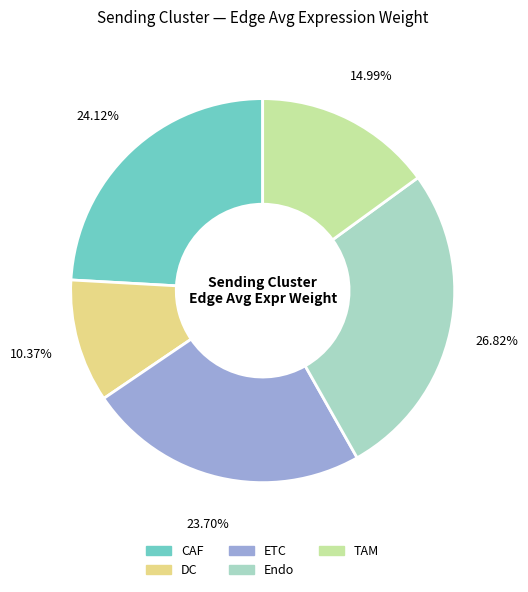

What is the total percentage of DC and ETC?

34.1%